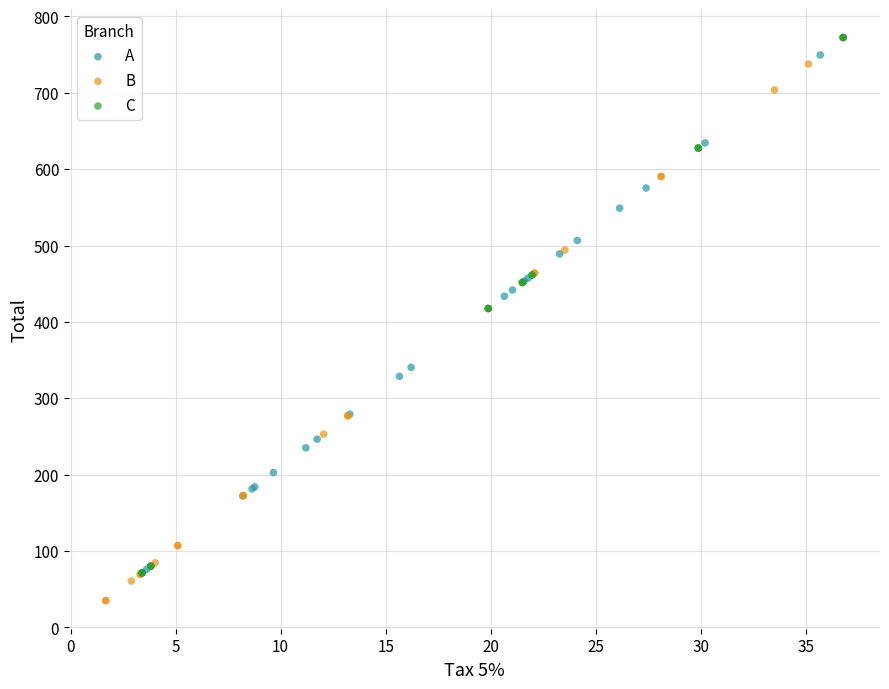

What are all the series names shown in the legend?

A, B, C